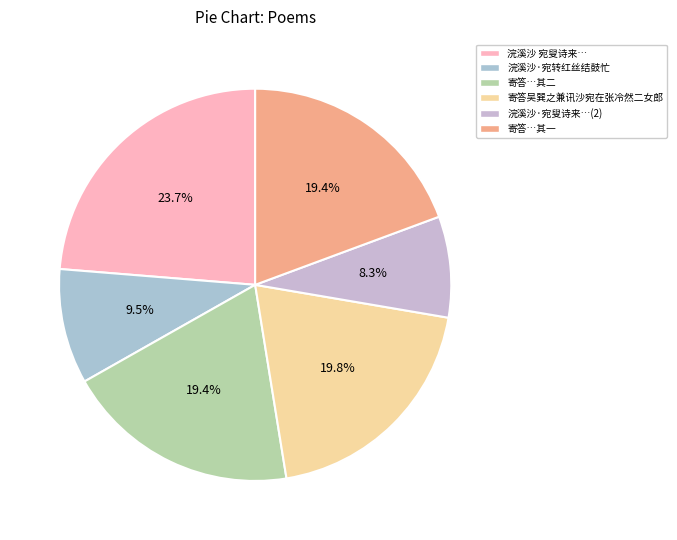

Count the number of slices in the pie.

6